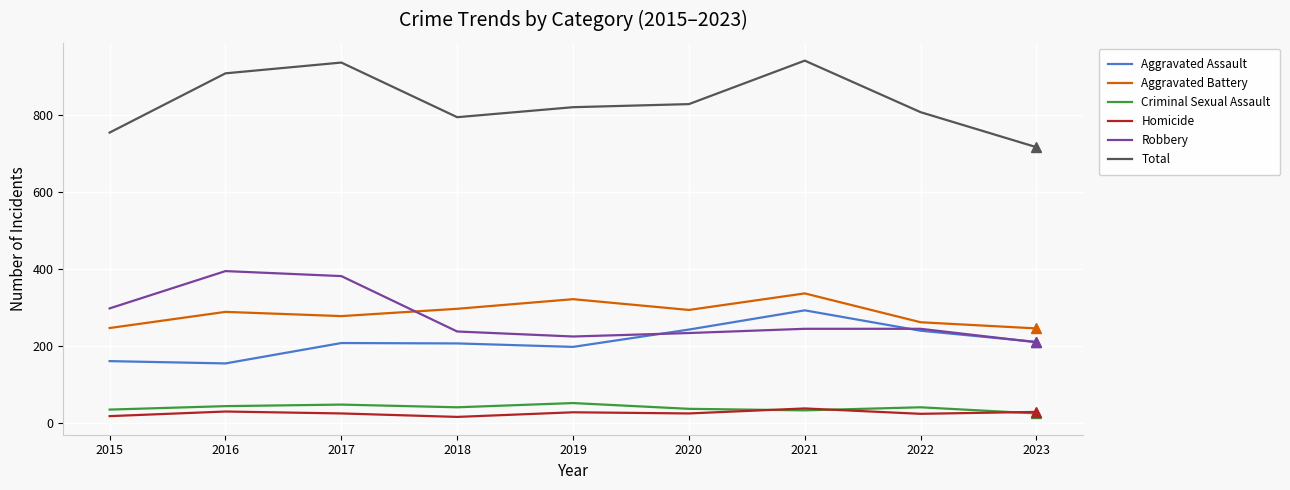

True or false: Total has a value of 794 at 2018.

True